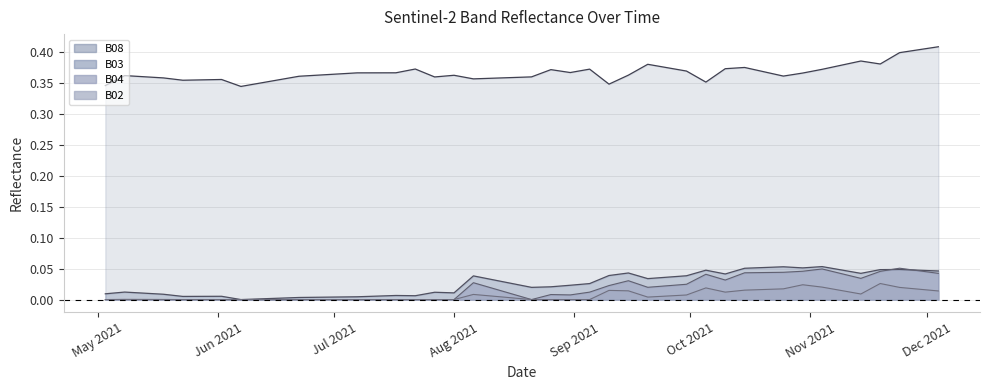

How many interior local valleys does the B02 series have?

3